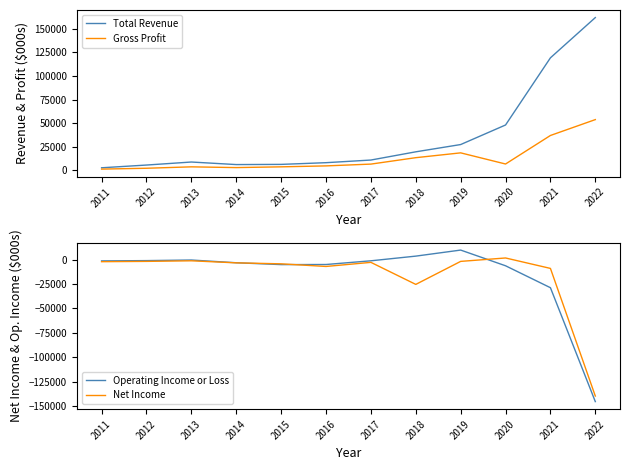

Is the value of Operating Income or Loss at 2011 greater than the value of Total Revenue at 2015?

No